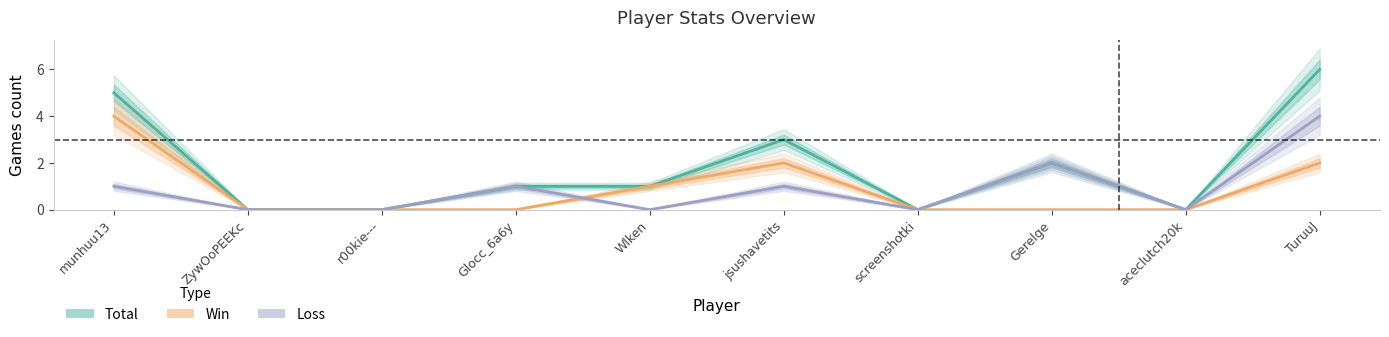

At which label is Total closest to 3?

jsushavetits